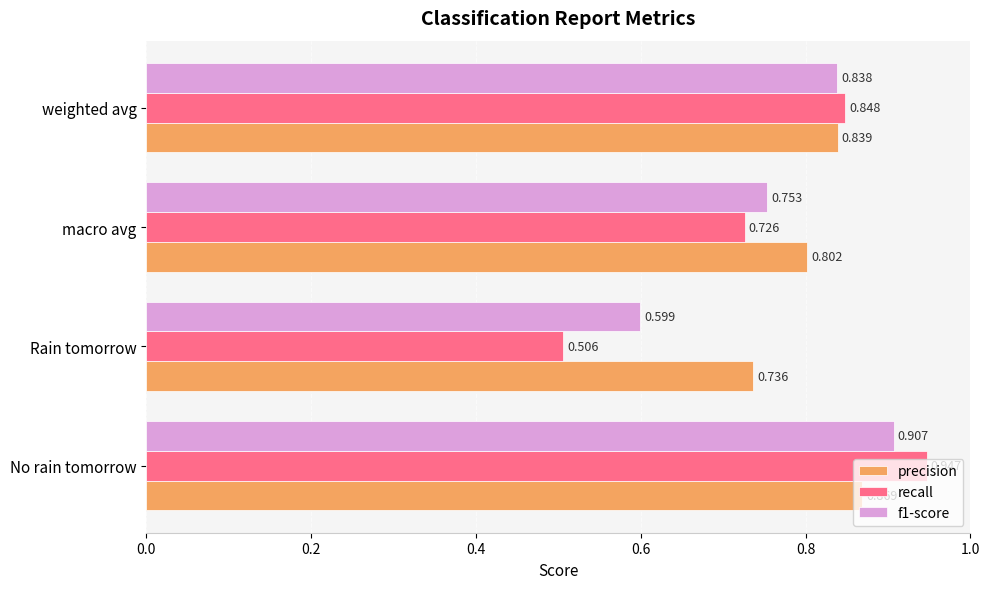

List the series in order of their peak value, highest first.

recall, f1-score, precision